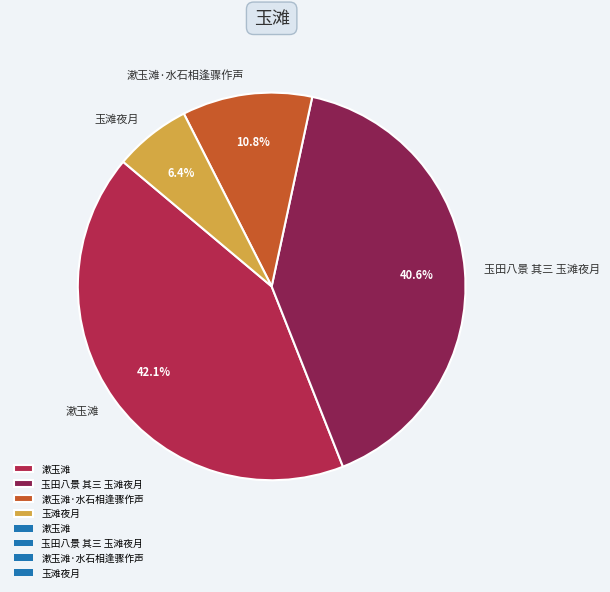

Is there a majority slice in this chart?

No